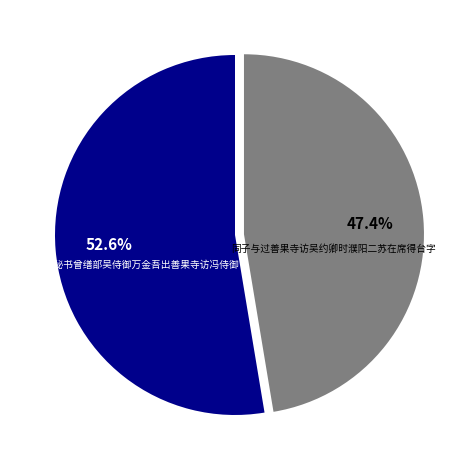

What percentage is the 同黎秘书曾缮部吴侍御万金吾出善果寺访冯侍御 slice, to the nearest percent?

53%